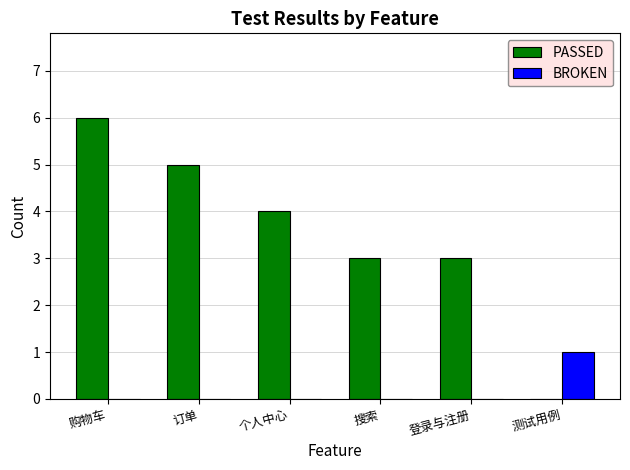

Is it true that BROKEN equals -1 at 登录与注册?

False